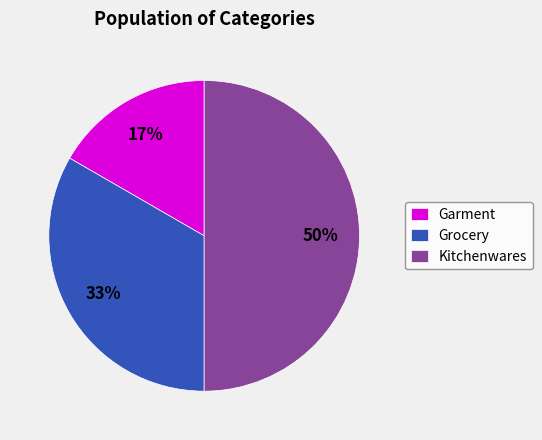

Is the sum of Kitchenwares and Grocery greater than half?

Yes